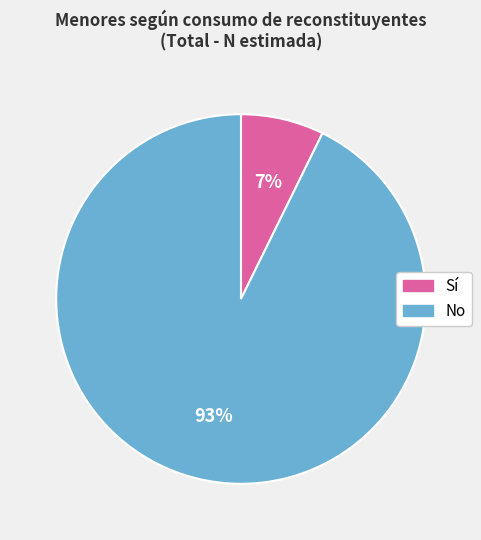

True or false: Sí accounts for 1% of the total.

False